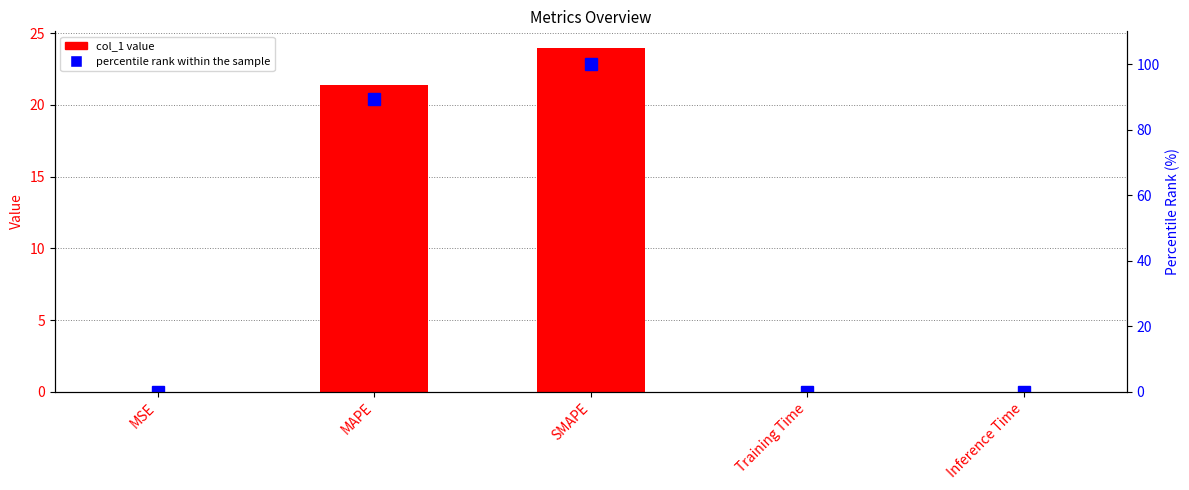

The value of col_1 at SMAPE is 23.9. True or false?

True